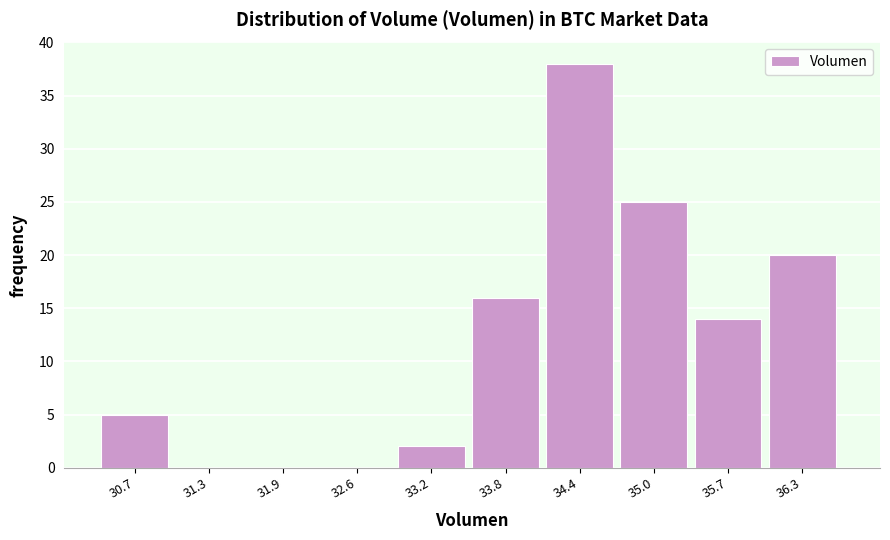

Reading left to right, transcribe all the data shown in this chart.

30.7=5	31.3=0	31.9=0	32.6=0	33.2=2	33.8=16	34.4=38	35.0=25	35.7=14	36.3=20